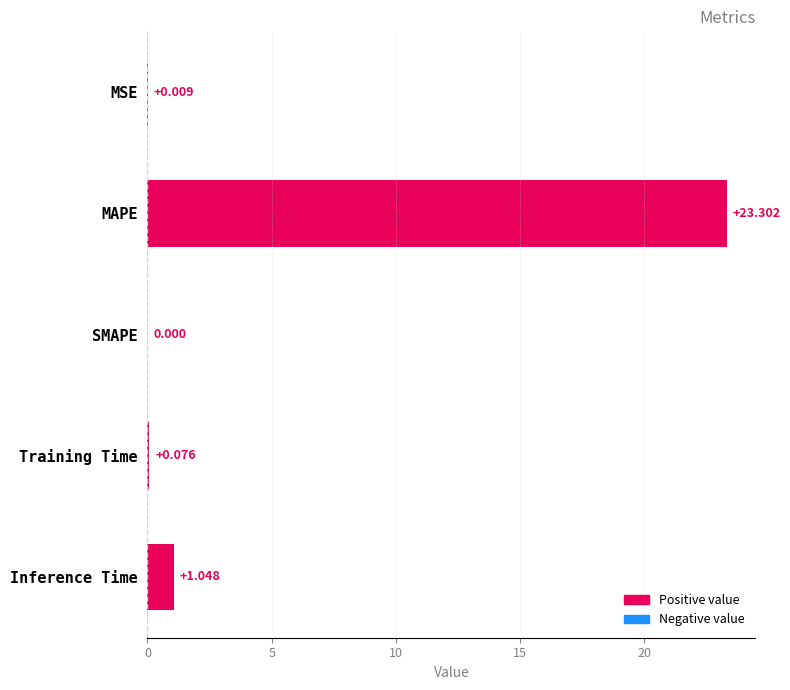

Which category has the highest value across all series?

MAPE